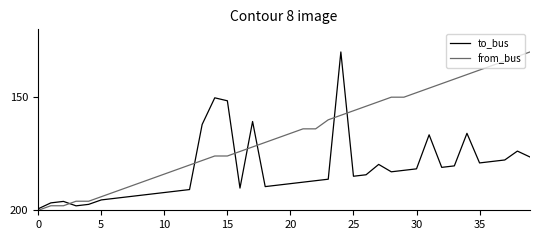

List the series in order of their overall mean, highest first.

to_bus, from_bus